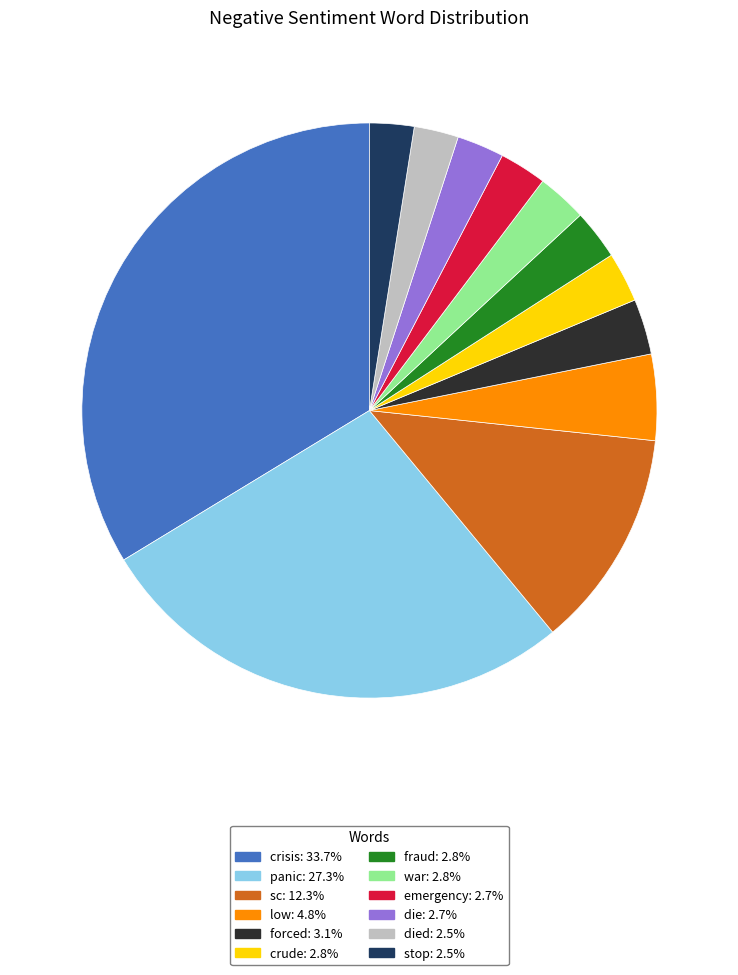

How many slices are in this pie chart?

12